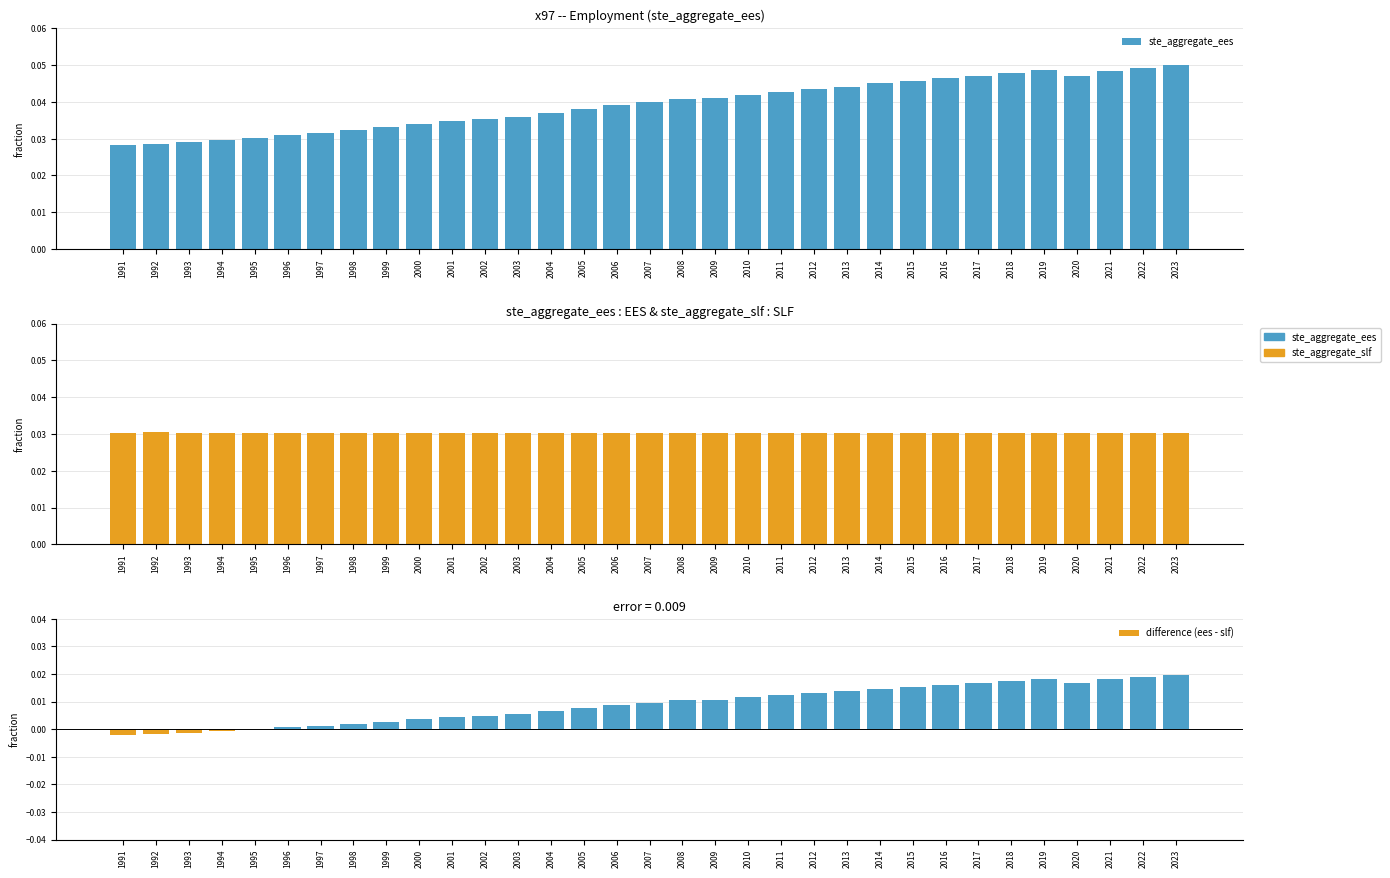

The value of ste_aggregate_slf at 2023 is 0.0. True or false?

False